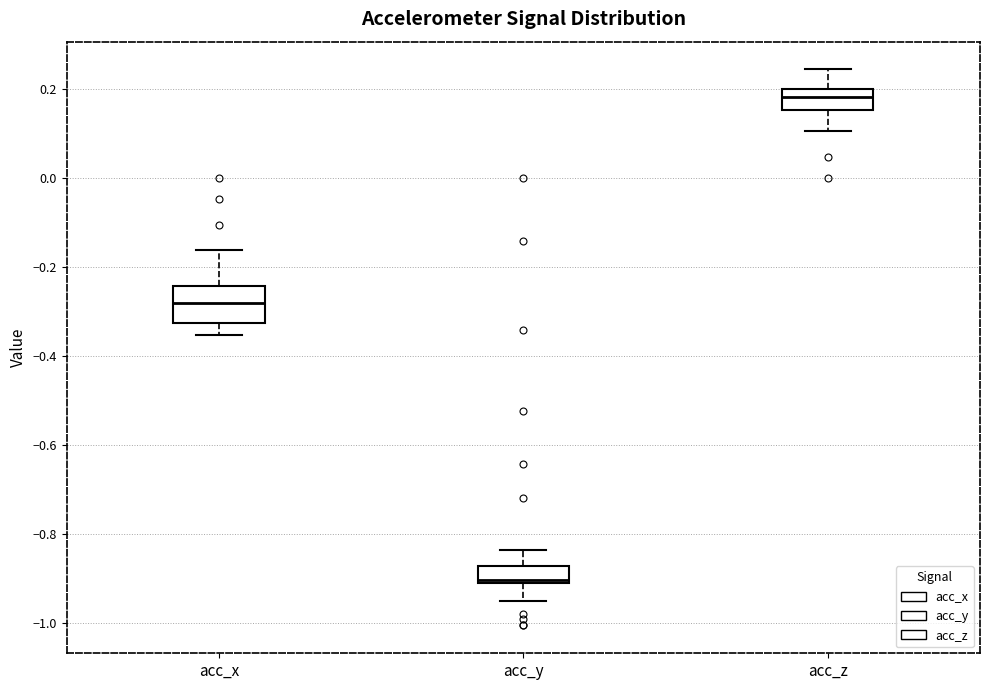

Which box is the tallest, from its lower edge to its upper edge?

acc_x